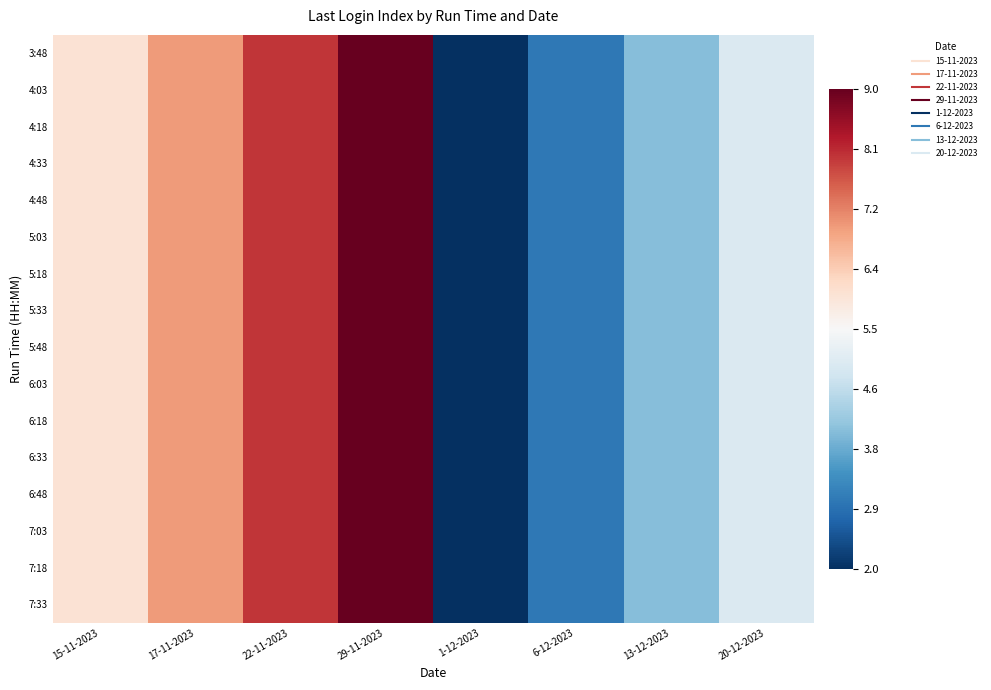

What is the total value across all series at 20-12-2023?

-2.3